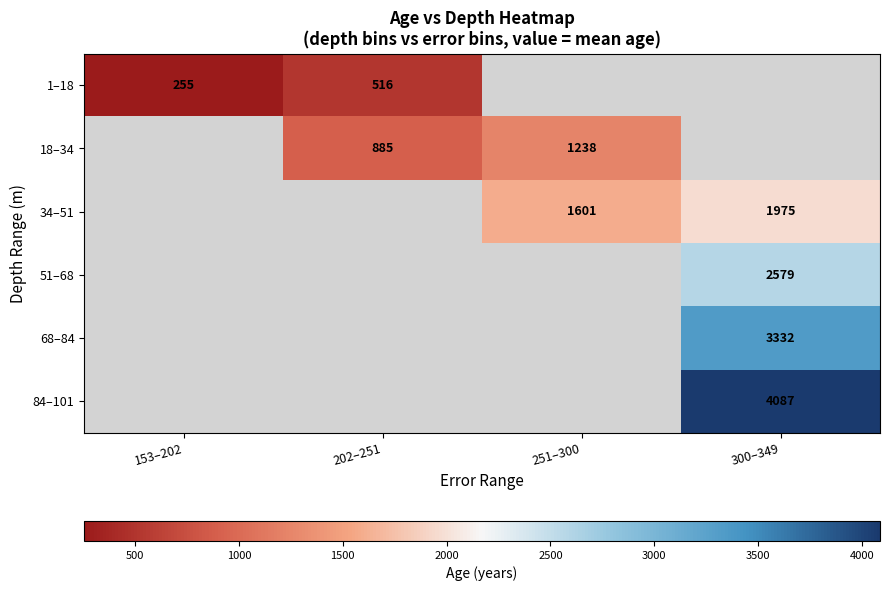

Rank the categories by 18–34 value from highest to lowest.

251–300, 300–349, 153–202, 202–251